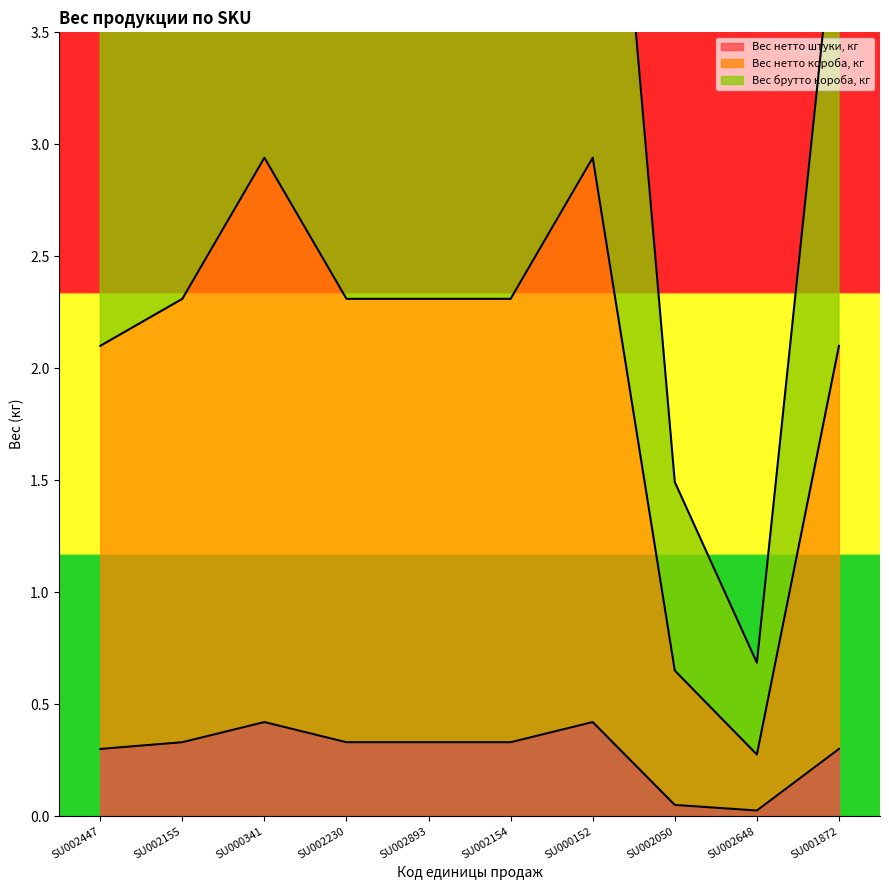

The Вес нетто штуки, кг series shows 0.0 at SU002648. True or false?

True